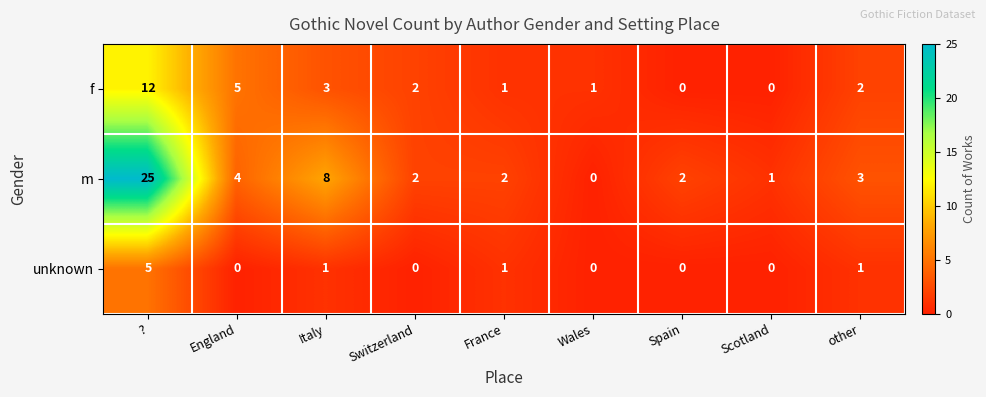

Rank the series by their maximum value, from lowest to highest.

unknown, f, m